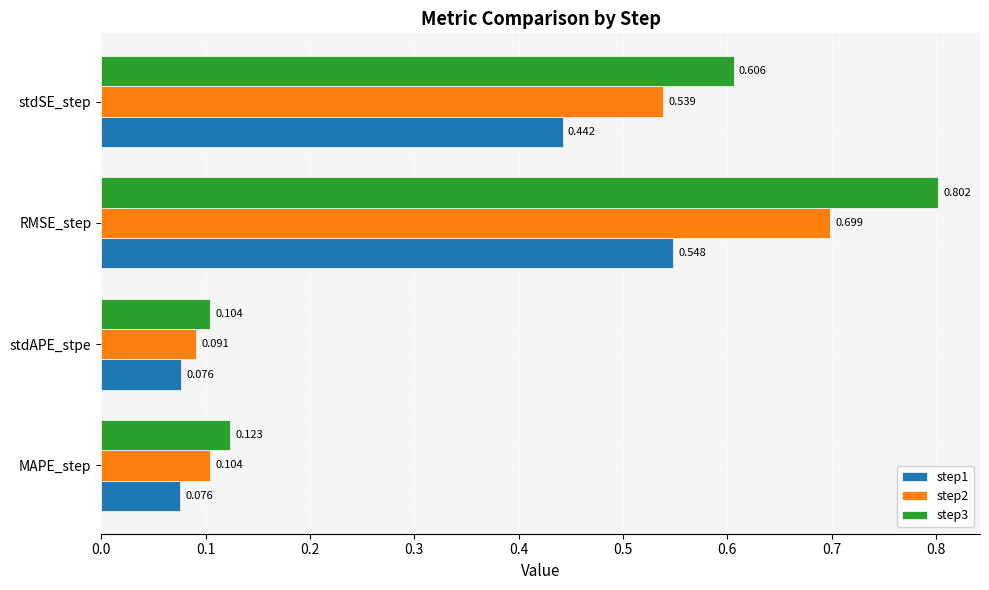

List the labels in order of step3 value, largest first.

RMSE_step, stdSE_step, MAPE_step, stdAPE_stpe